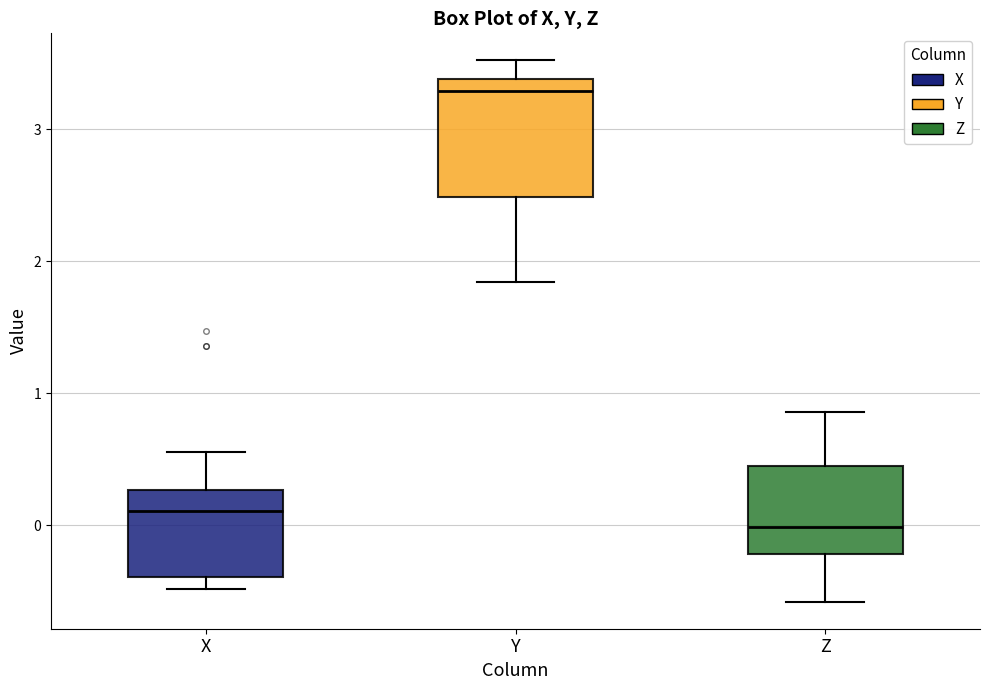

Reading left to right, read every box against the y-axis: the position of its median line, the range the box covers, and the ends of its whiskers. The values are not printed on the chart, so give them approximately, as read against the axis.

X: median 0.1, box -0.4 to 0.3, whiskers -0.5 to 0.6
Y: median 3.3, box 2.5 to 3.4, whiskers 1.8 to 3.5
Z: median 0.0, box -0.2 to 0.4, whiskers -0.6 to 0.9